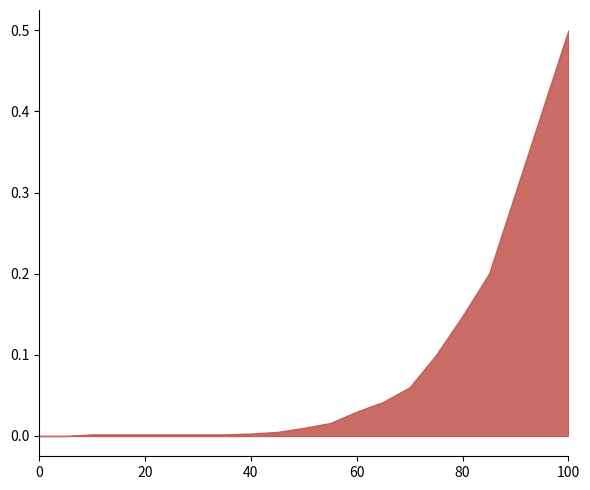

Does the chart display data point markers on the line(s)?

No